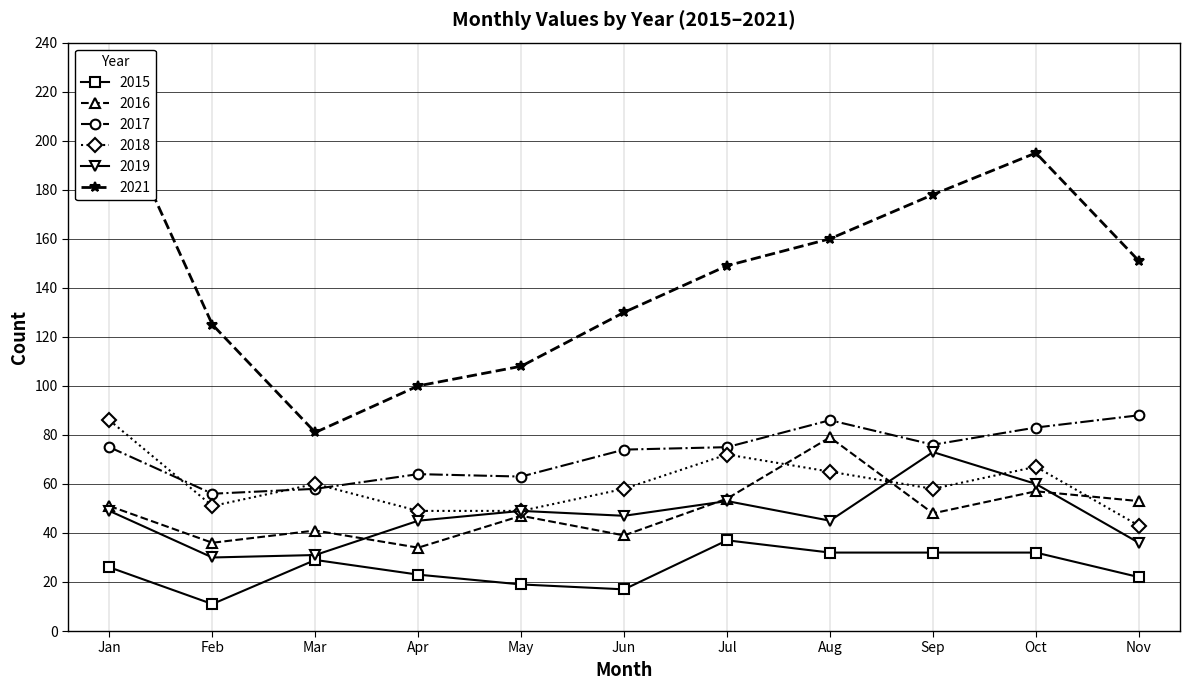

True or false: 2017 has a value of 64 at Apr.

True